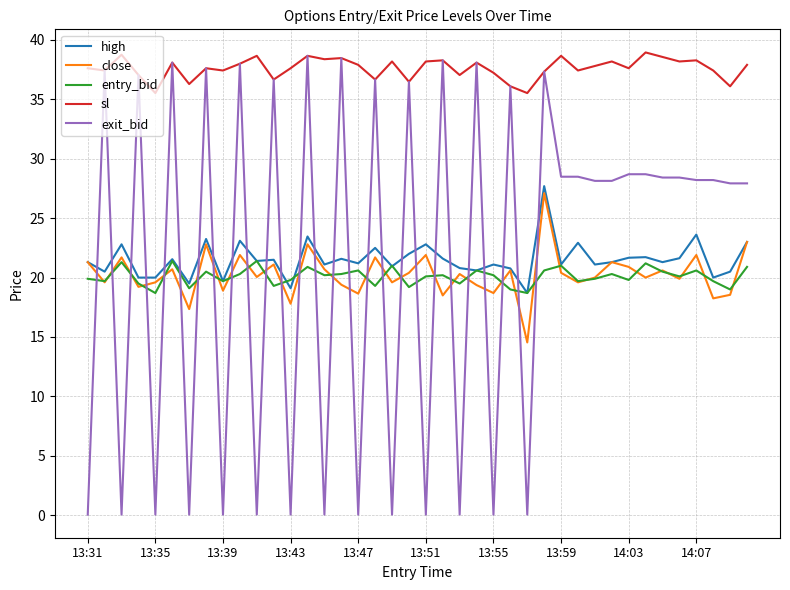

How many distinct data groups are displayed?

5